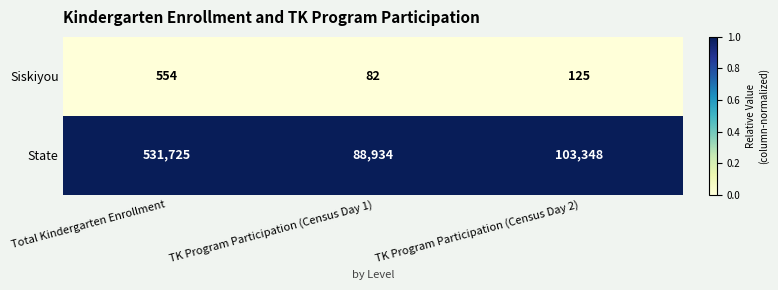

Which series has the largest total across all categories?

State